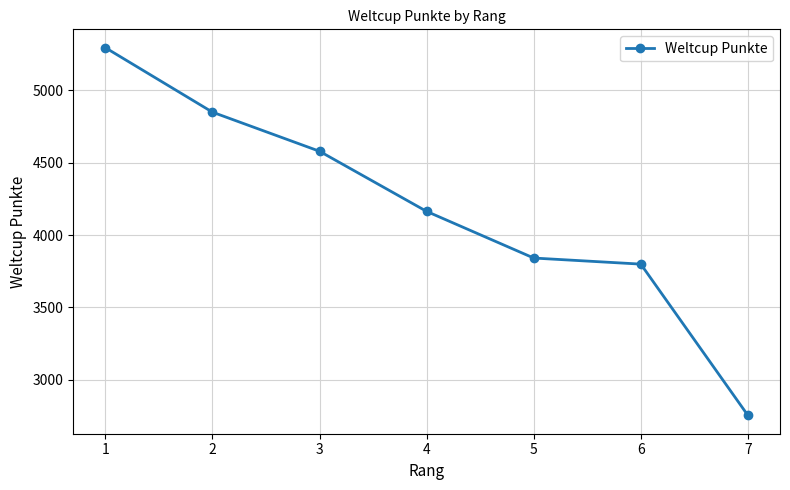

Rank the categories by value from lowest to highest.

7, 6, 5, 4, 3, 2, 1